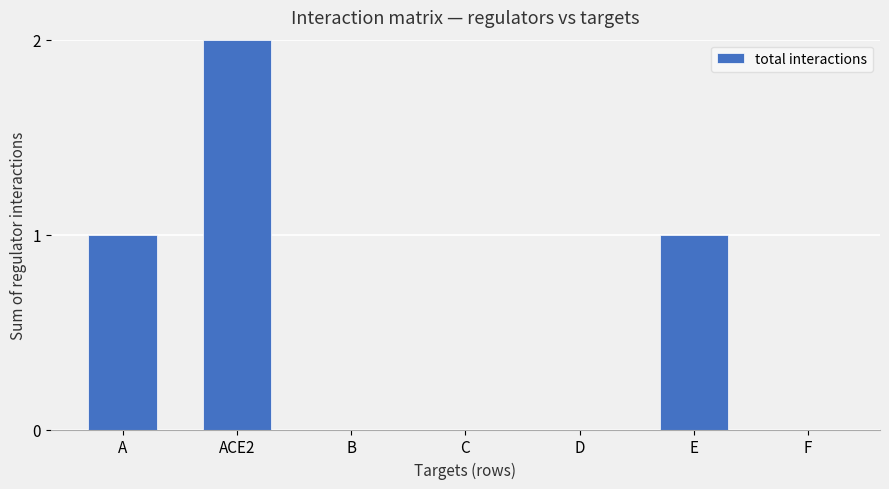

What is the sum of all values?

4